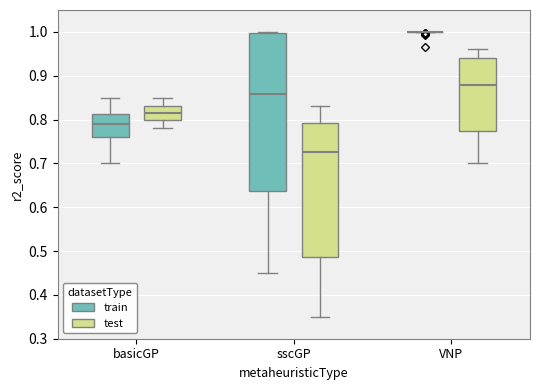

Reading left to right, read every box against the y-axis: the position of its median line, the range the box covers, and the ends of its whiskers. The values are not printed on the chart, so give them approximately, as read against the axis.

basicGP (train): median 0.79, box 0.76 to 0.81, whiskers 0.70 to 0.85
basicGP (test): median 0.82, box 0.80 to 0.83, whiskers 0.78 to 0.85
sscGP (train): median 0.86, box 0.64 to 1.00, whiskers 0.45 to 1.00
sscGP (test): median 0.73, box 0.49 to 0.79, whiskers 0.35 to 0.83
VNP (train): box collapsed to a line at 1.00, whiskers 1.00 to 1.00
VNP (test): median 0.88, box 0.78 to 0.94, whiskers 0.70 to 0.96